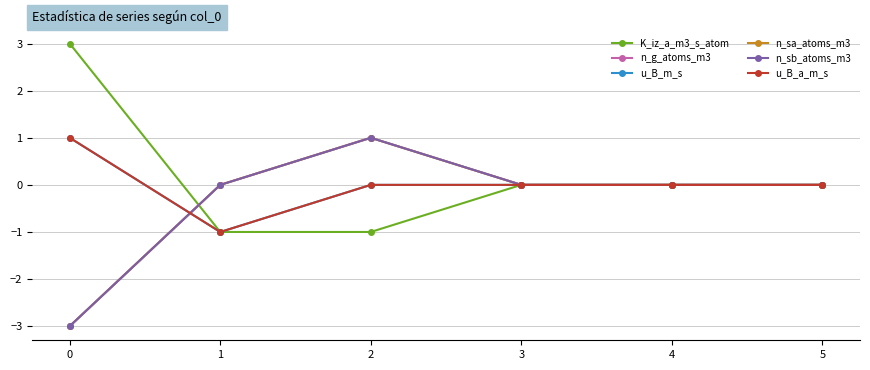

Does the chart have visible grid lines?

Yes